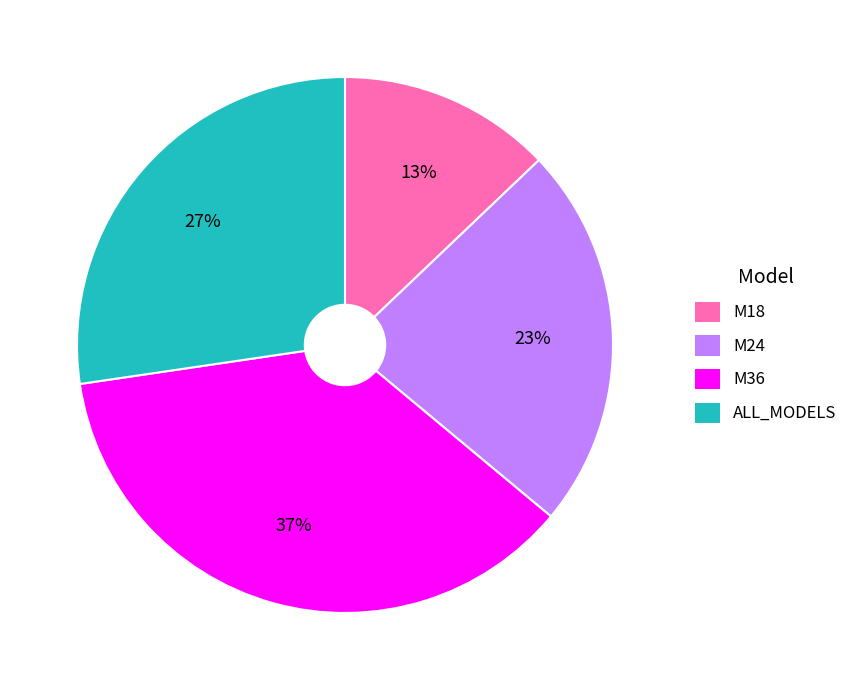

Is the sum of M36 and ALL_MODELS greater than half?

Yes